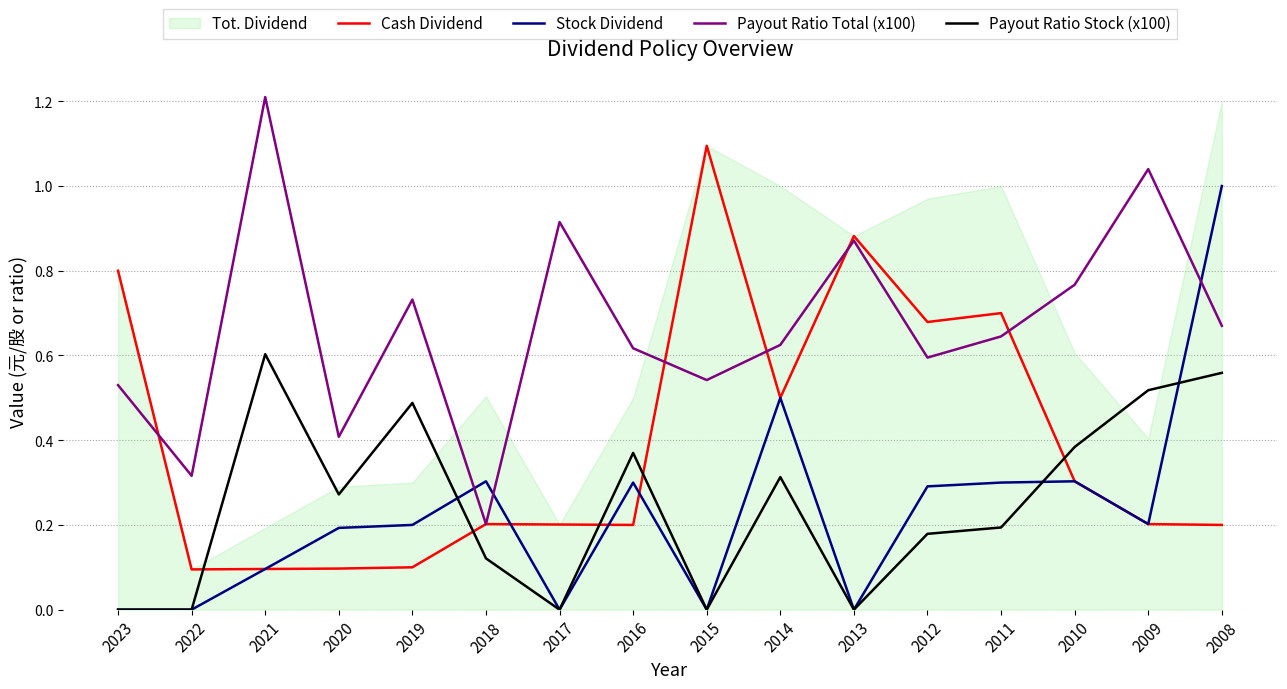

The Payout Ratio Stock (x100) series shows -0.4 at 2013. True or false?

False